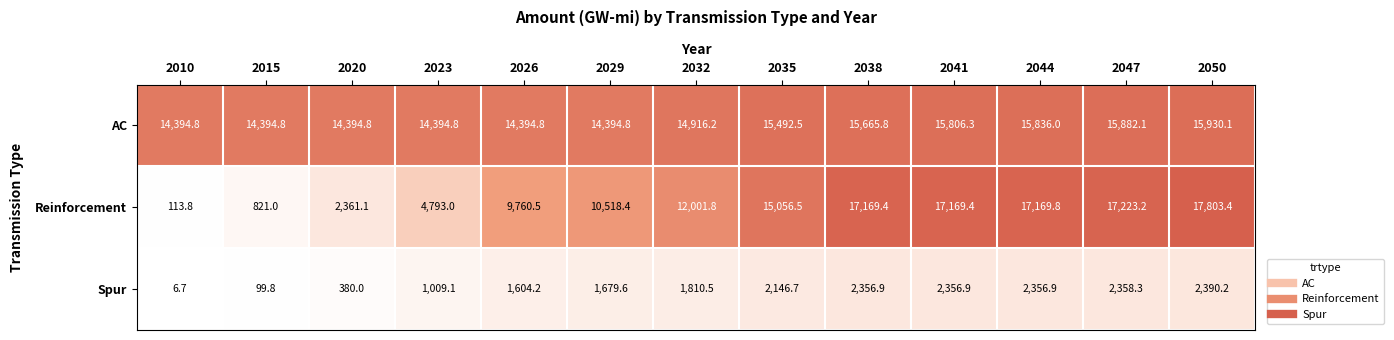

Rank the series at 2029 from lowest to highest value.

Spur, Reinforcement, AC